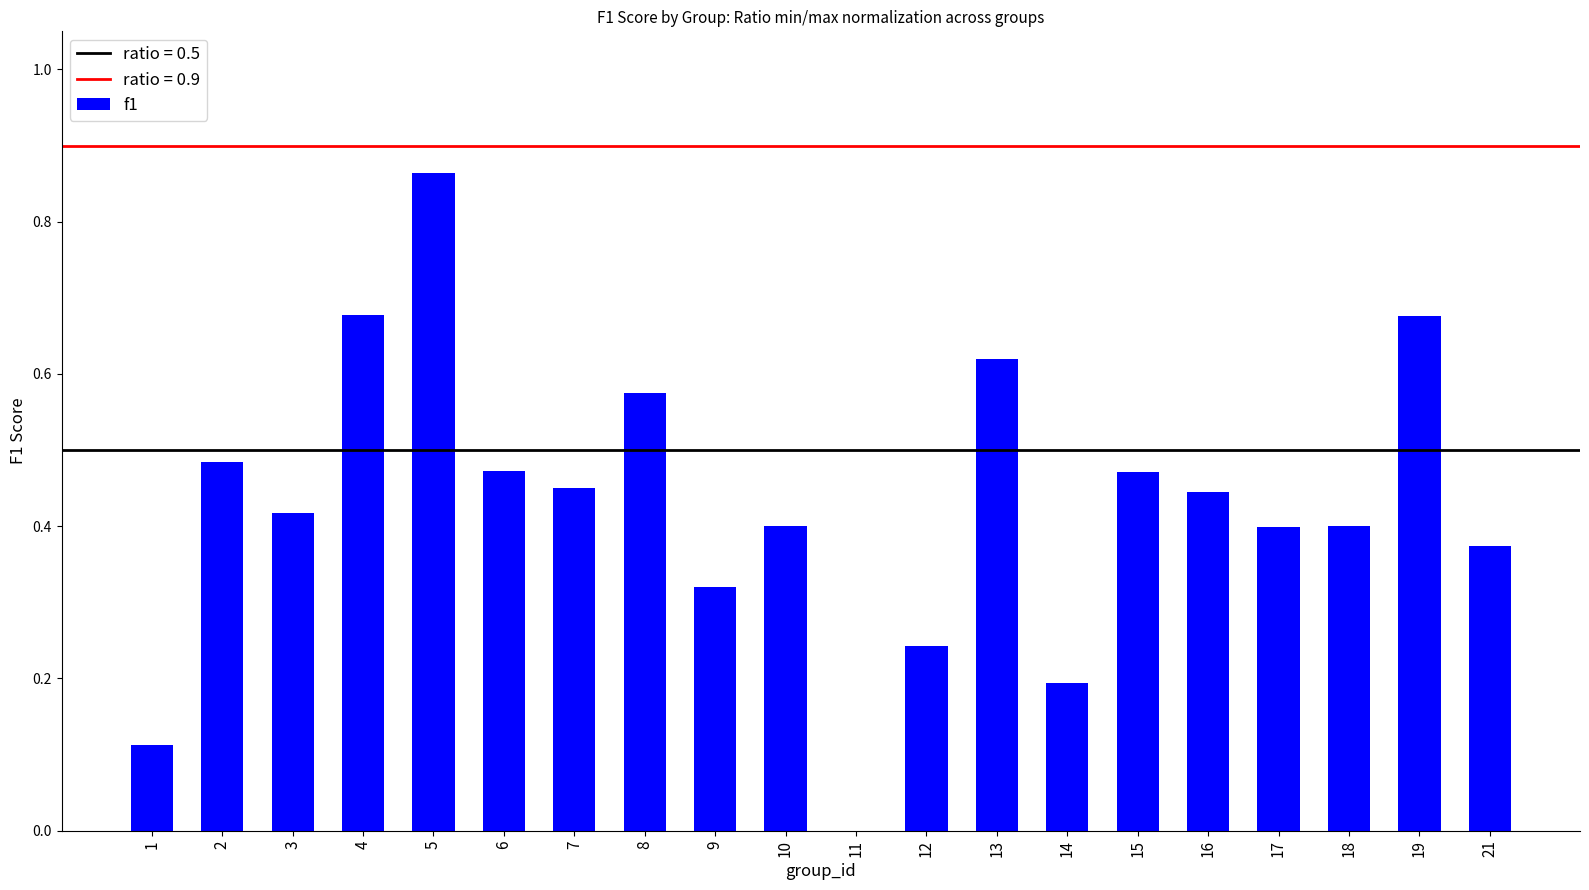

What is the change in value from 1 to 13?

+0.5